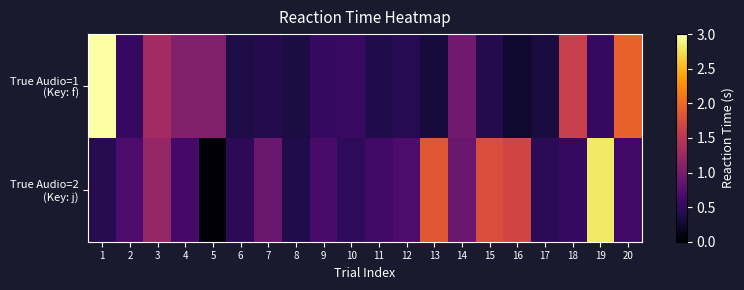

List the series in order of their peak value, highest first.

True Audio=1 (Key: f), True Audio=2 (Key: j)